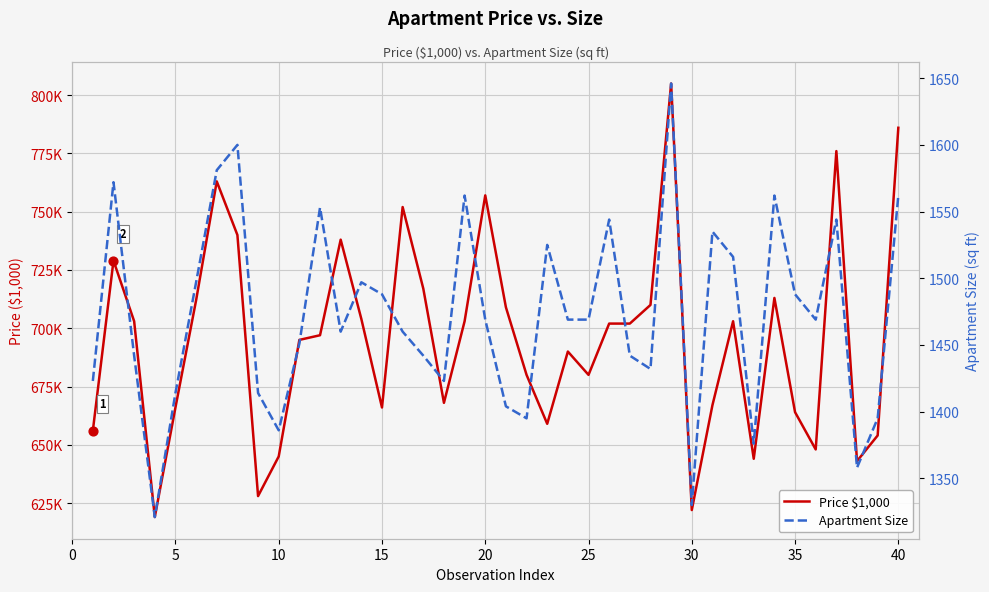

Which series contains the lowest Y value?

Price $1,000